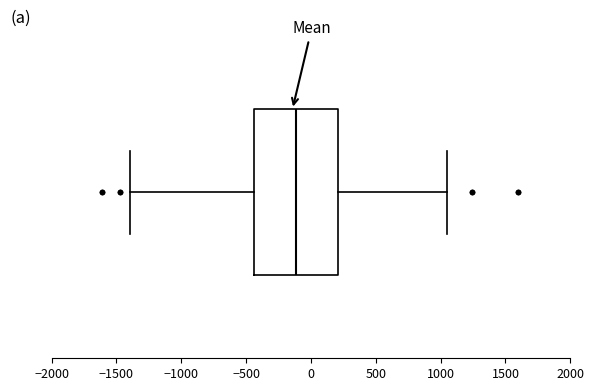

Transcribe this box plot: give where the median line is, the range the box spans, and where the two whiskers end, as read against the x-axis. The values are not printed on the chart, so give them approximately, as read against the axis.

median -100, box -450 to 200, whiskers -1400 to 1050